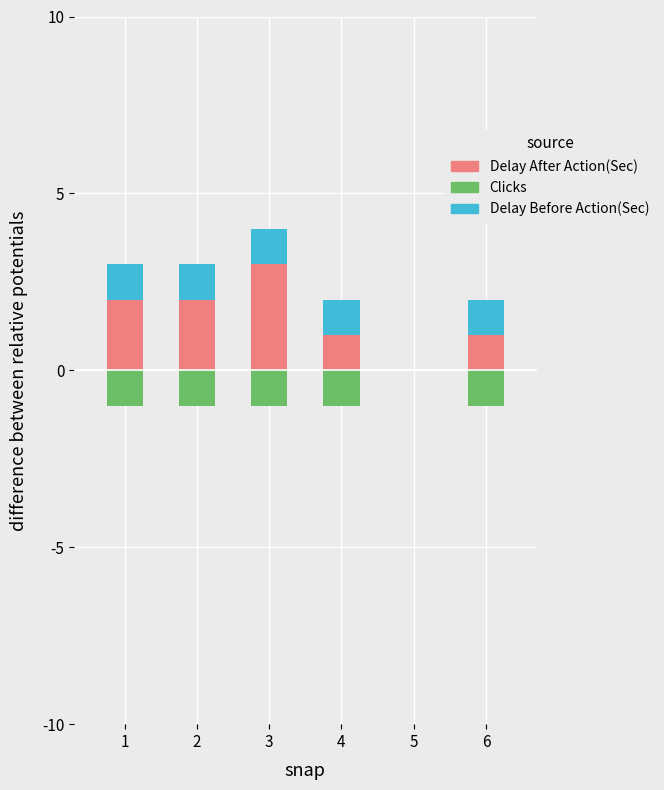

What is the average value of the Delay After Action(Sec) series?

2